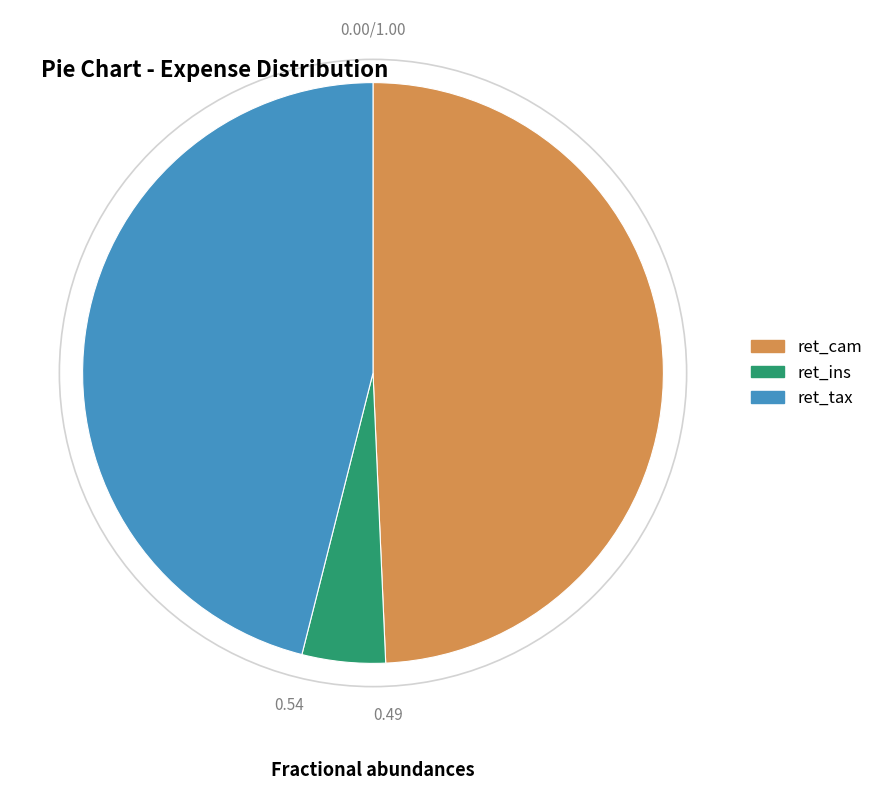

Is there a majority slice in this chart?

No